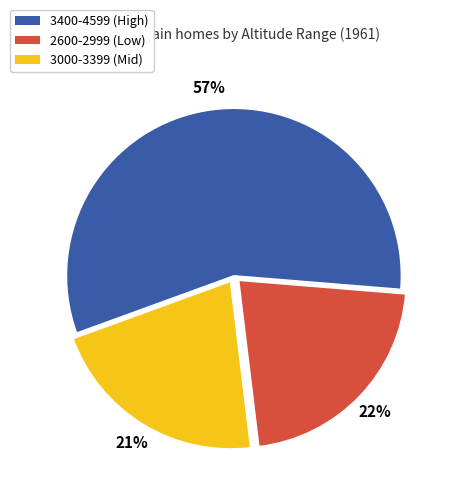

To the nearest percent, what is the combined percentage of 3400-4599 (High) and 3000-3399 (Mid)?

78%